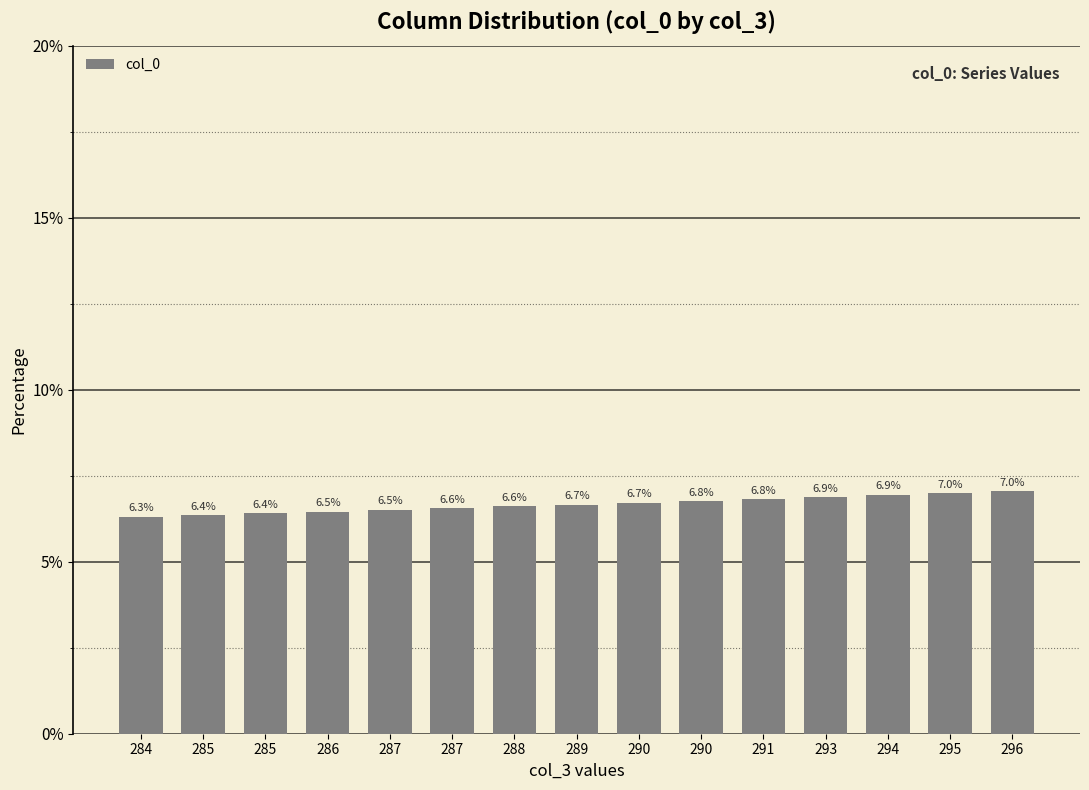

The chart shows a value of 6.6 at 288. True or false?

True